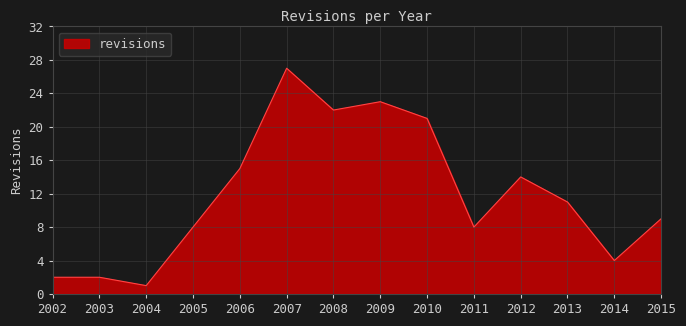

What is the difference between the maximum and minimum values?

26